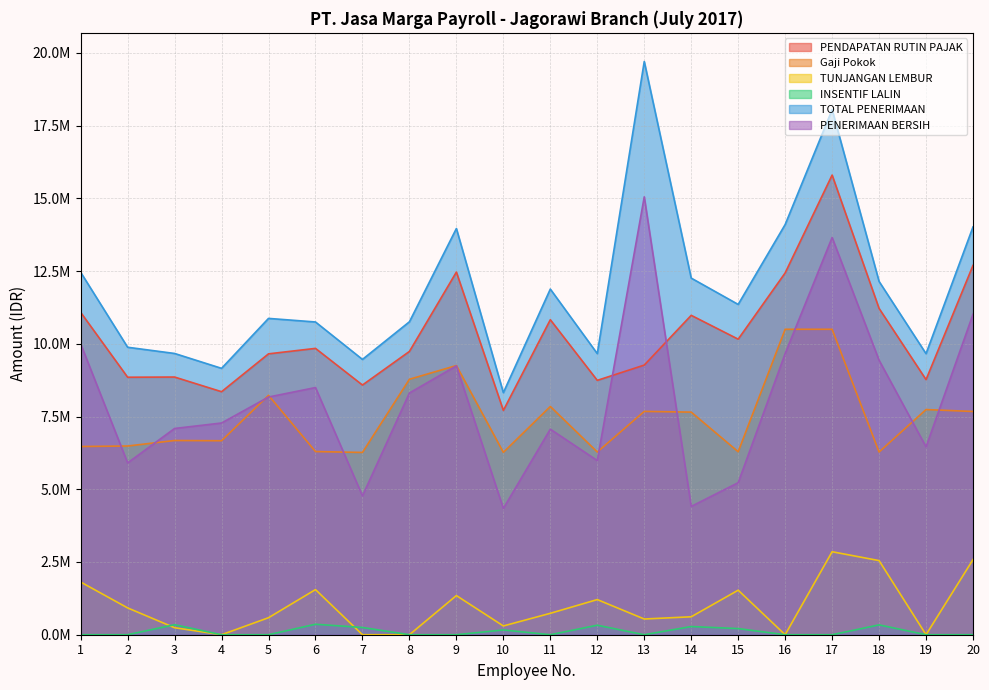

What is the sum of the Gaji Pokok values at 14 and 6?

13948991